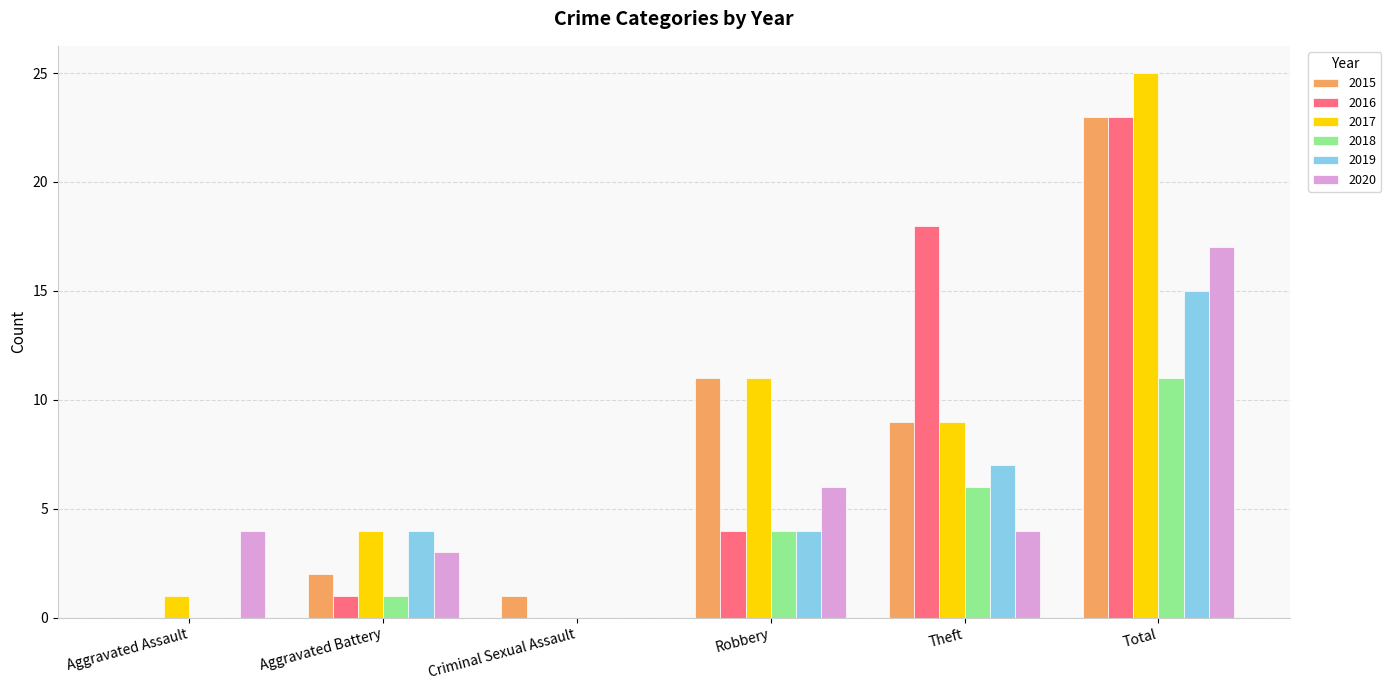

What is the maximum value shown in the chart?

25